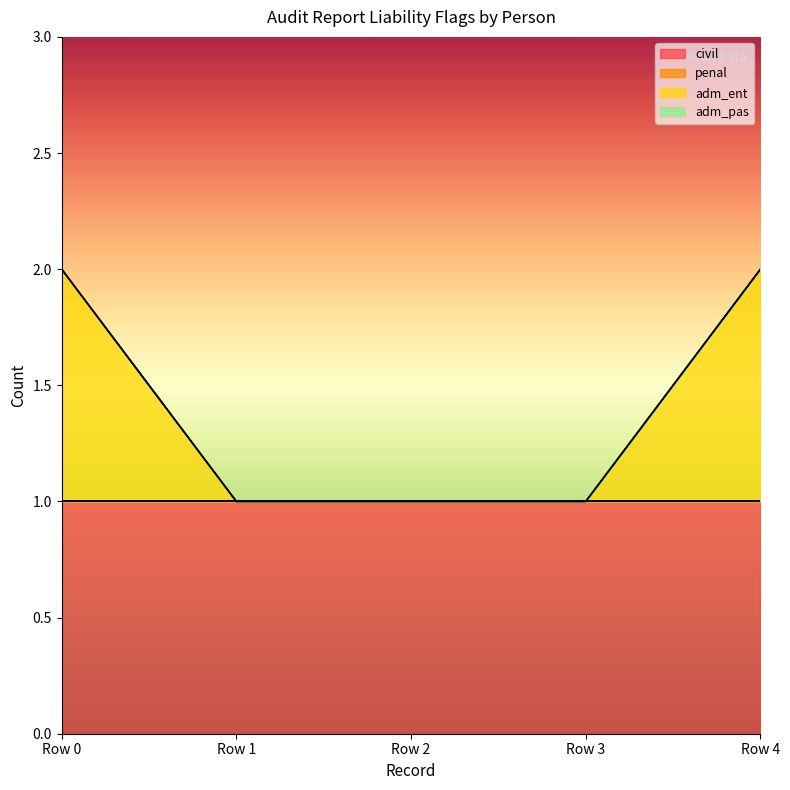

Rank the series at Row 3 from lowest to highest value.

penal, adm_ent, adm_pas, civil